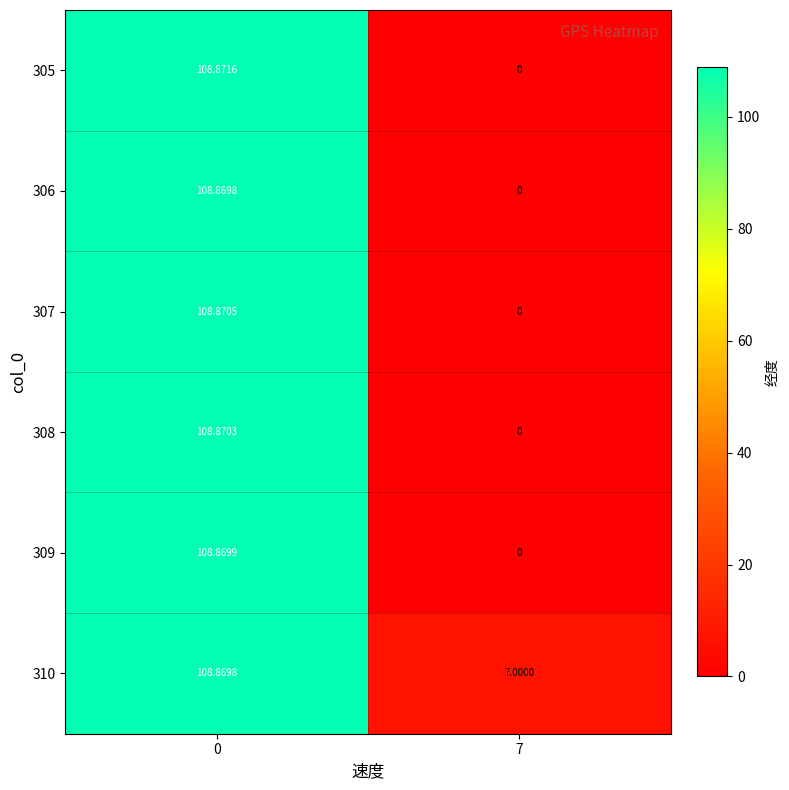

Is the value of 309 at 0 greater than the value of 307 at 0?

No